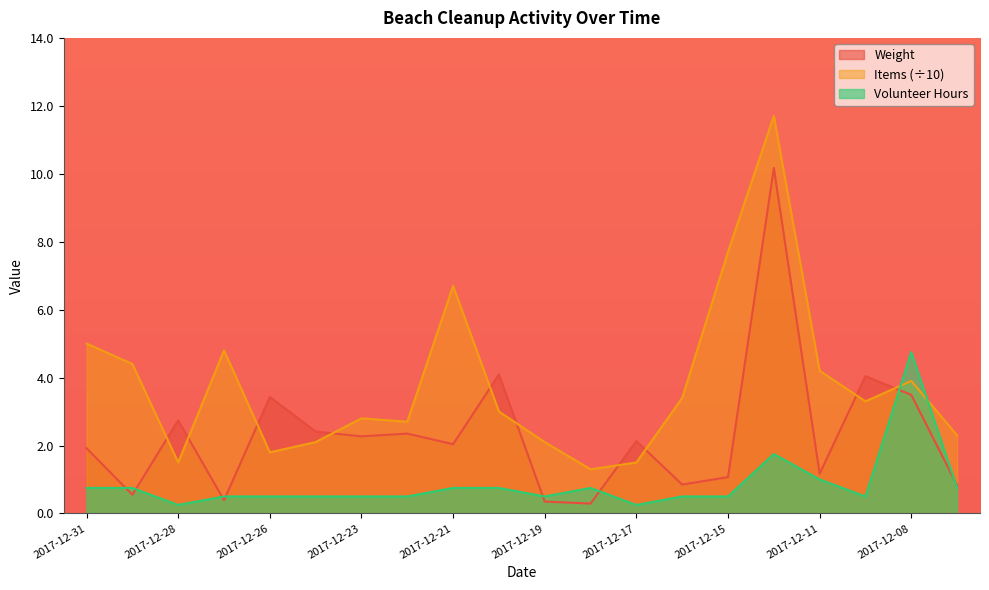

Reading left to right, extract all data points from this chart.

Weight: 1.9	0.6	2.7	0.4	3.4	2.4	2.3	2.4	2.0	4.1	0.3	0.3	2.1	0.8	1.1	10.2	1.2	4.0	3.5	0.8
Items: 5.0	4.4	1.5	4.8	1.8	2.1	2.8	2.7	6.7	3.0	2.1	1.3	1.5	3.4	7.7	11.7	4.2	3.3	3.9	2.3
Volunteer Hours: 0.8	0.8	0.2	0.5	0.5	0.5	0.5	0.5	0.8	0.8	0.5	0.8	0.2	0.5	0.5	1.8	1.0	0.5	4.8	0.8